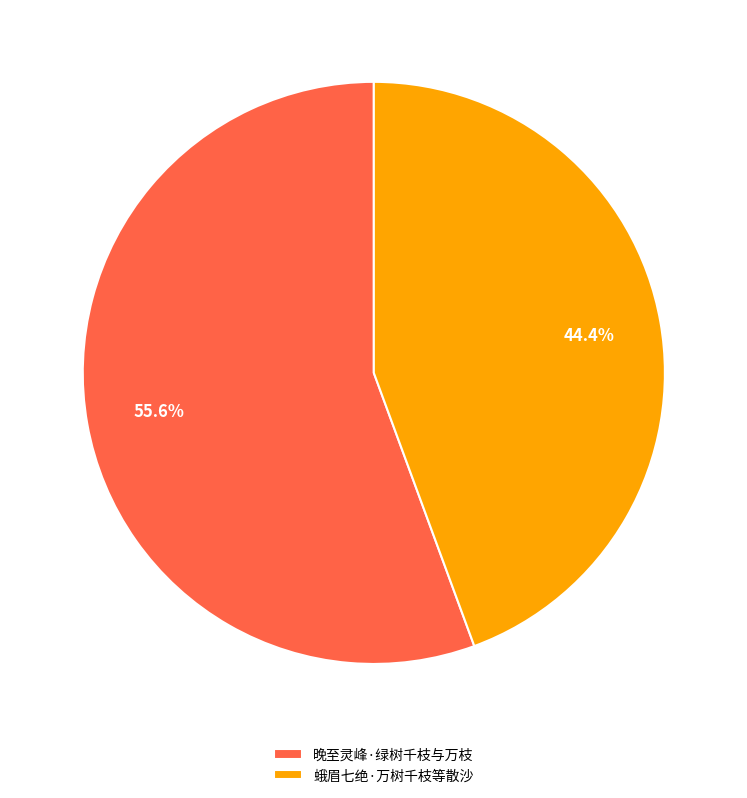

To the nearest percent, what portion does 晚至灵峰·绿树千枝与万枝 represent?

56%